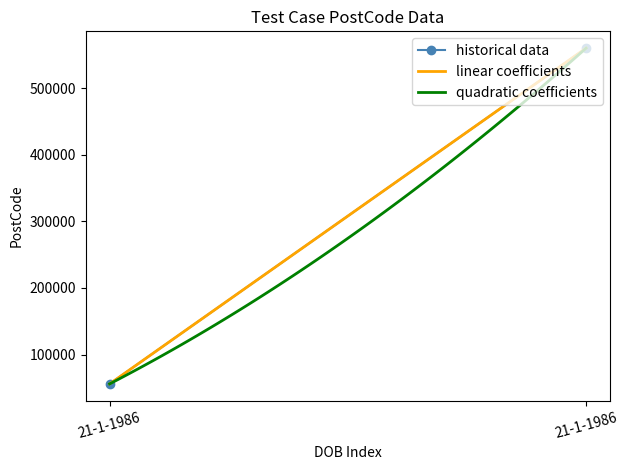

Count the historical data values in the range 56010 to 560100.

2